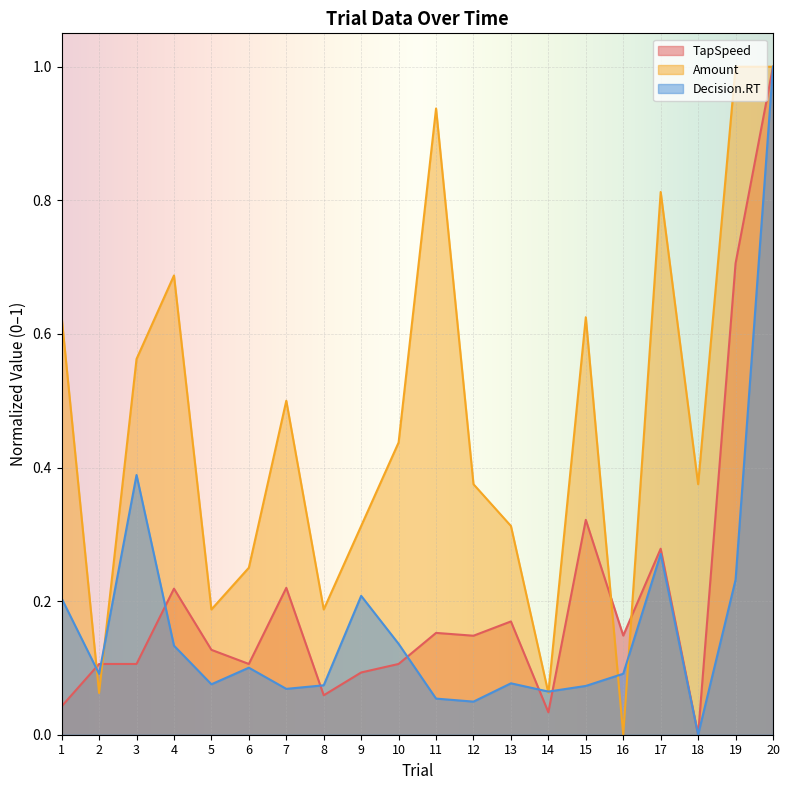

Where do Amount and Decision.RT first cross each other?

1 and 2